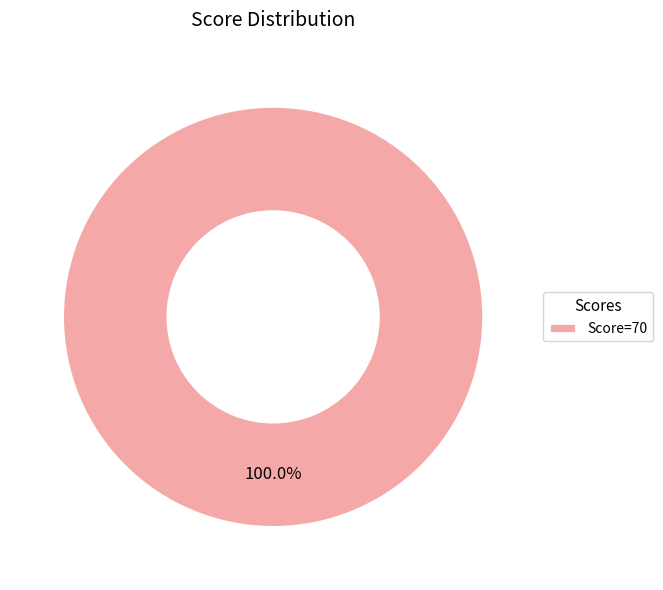

Which slice represents more than half of the pie?

Score=70